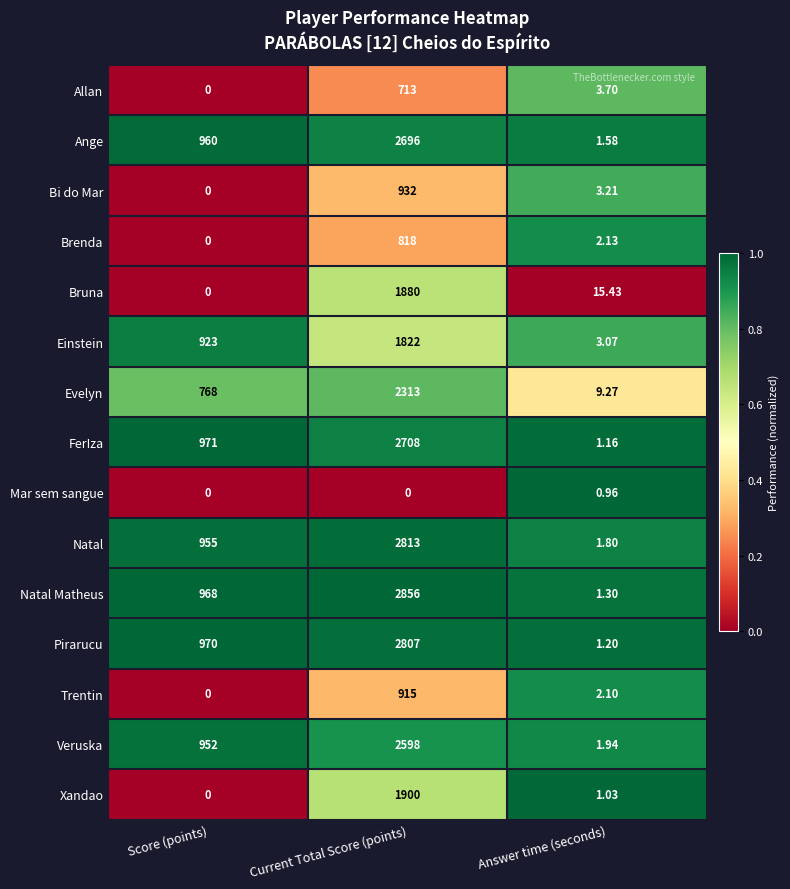

Where does the Xandao series first go above 1?

Current Total Score (points)